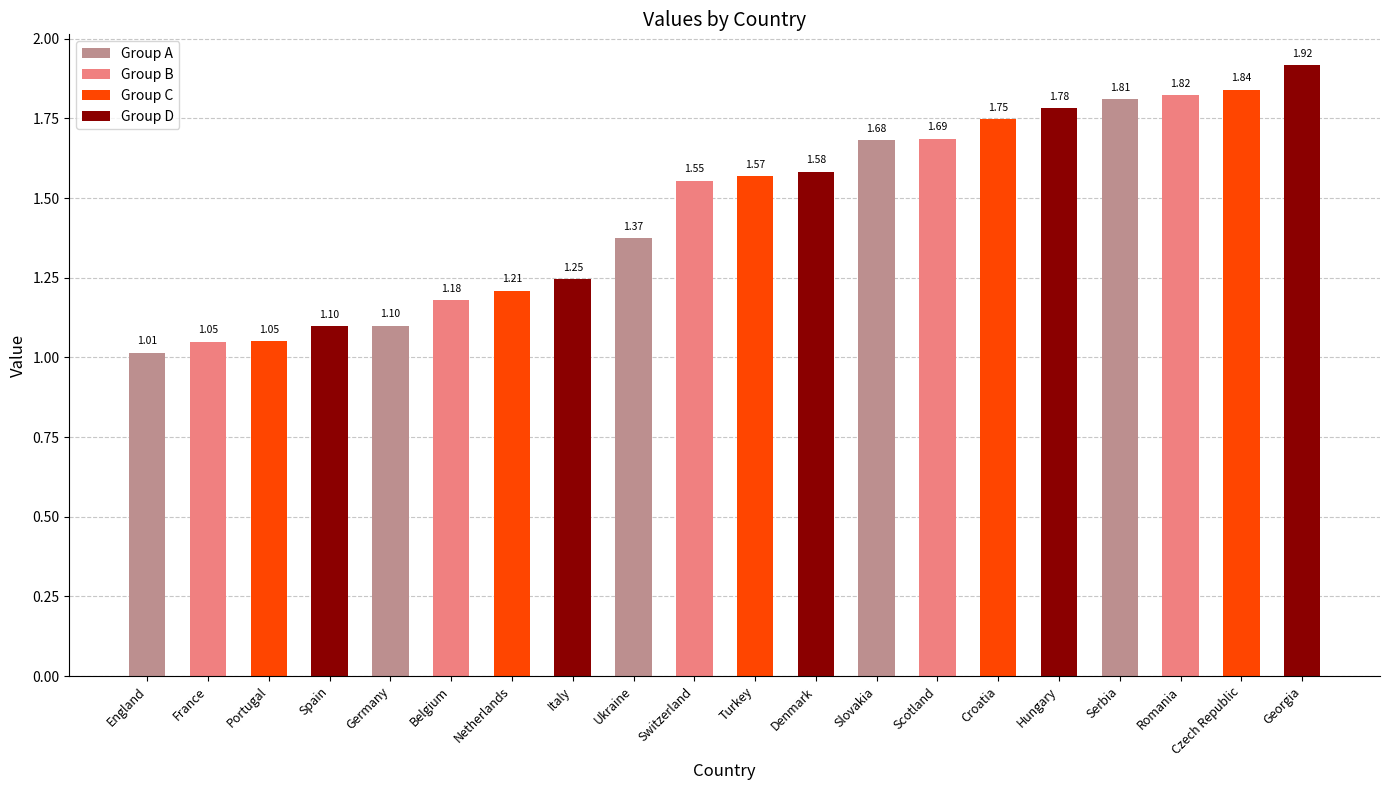

Which category has the lowest value across all series?

England